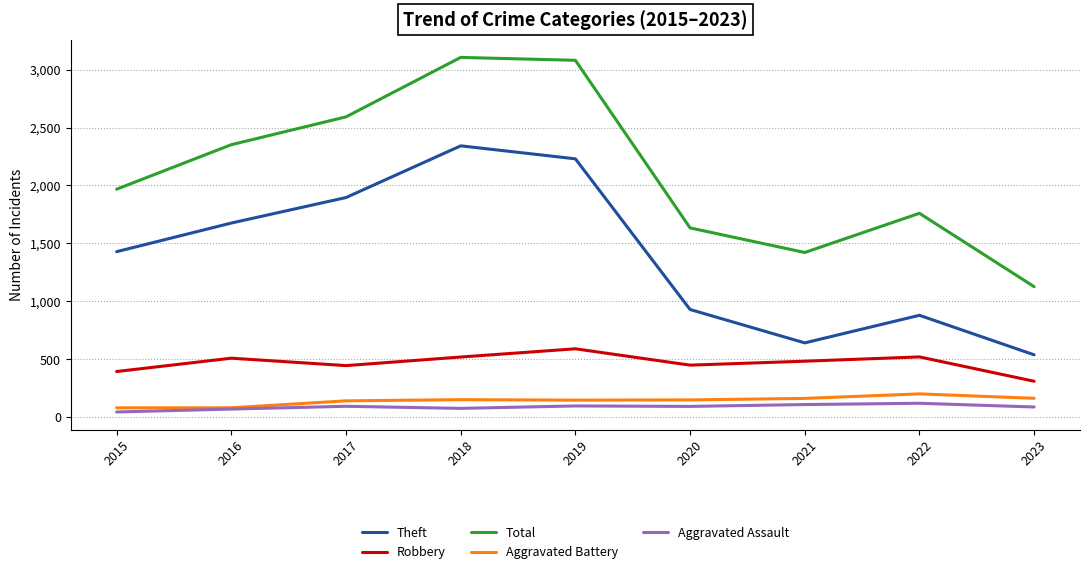

Where is Total nearest to the value 2116?

2015